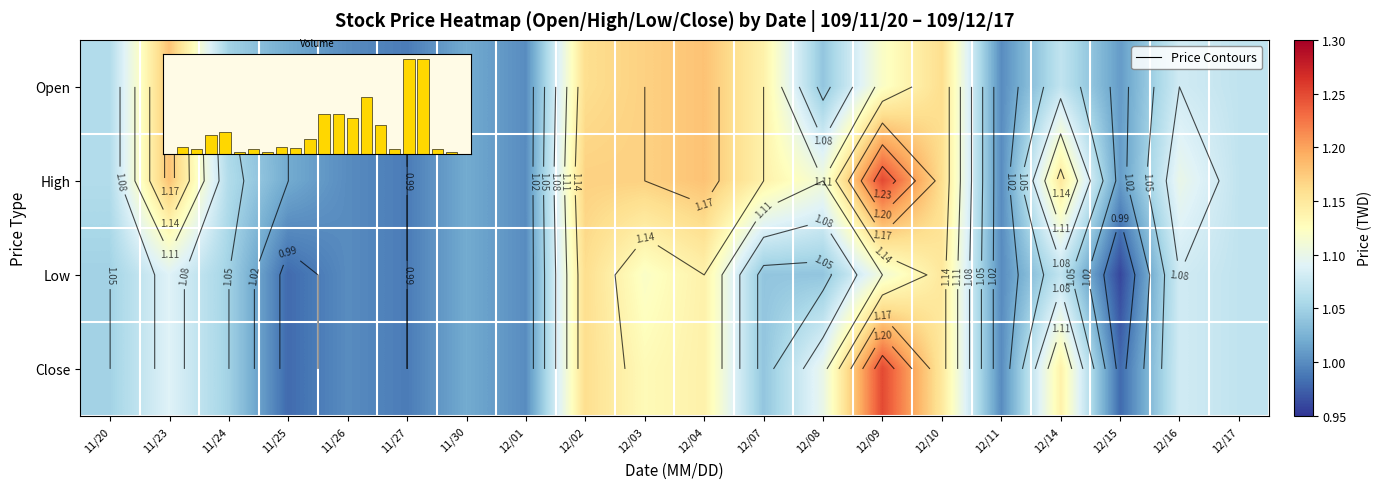

At which label does Low reach its minimum?

12/15